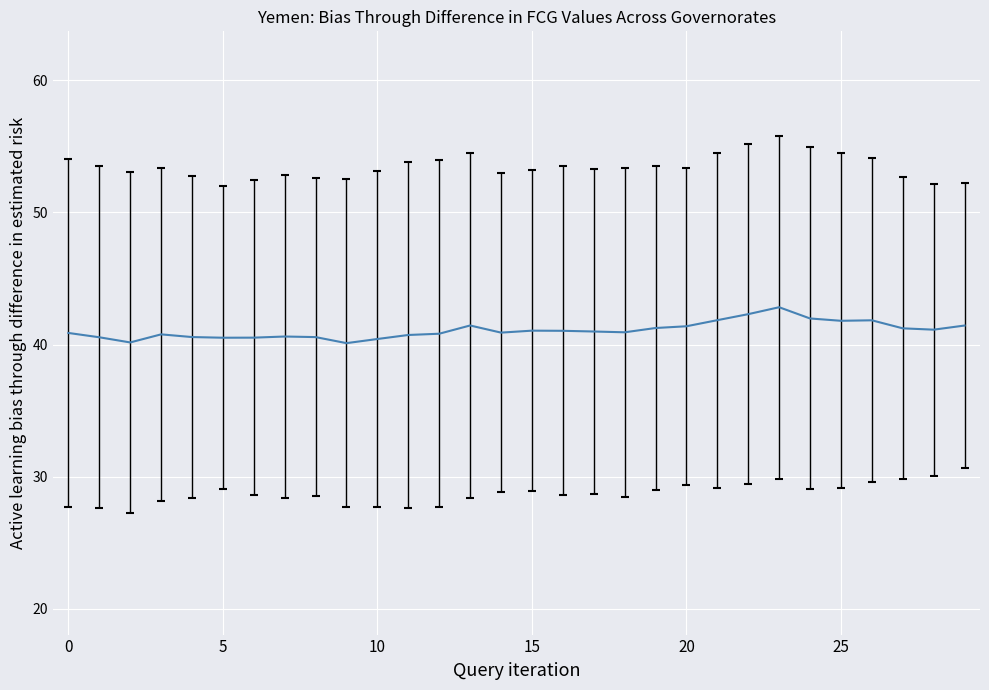

What is the maximum value shown in the chart?

61.6